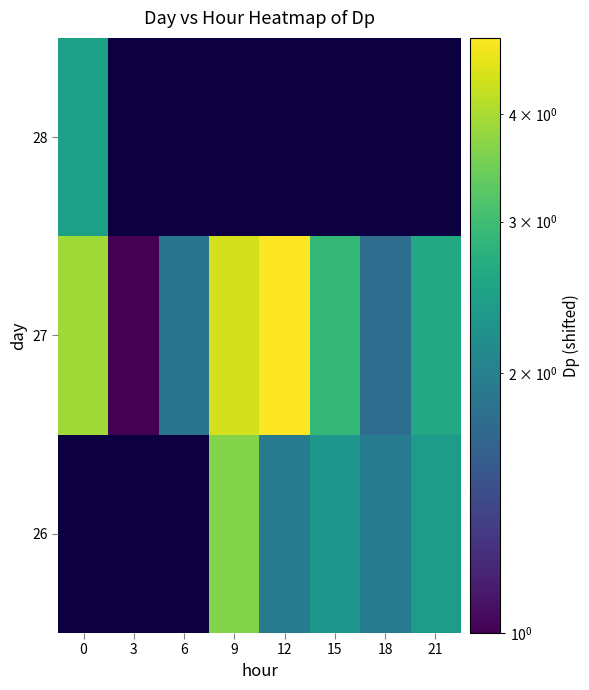

What is the approximate value of 27 at 15?

2.9